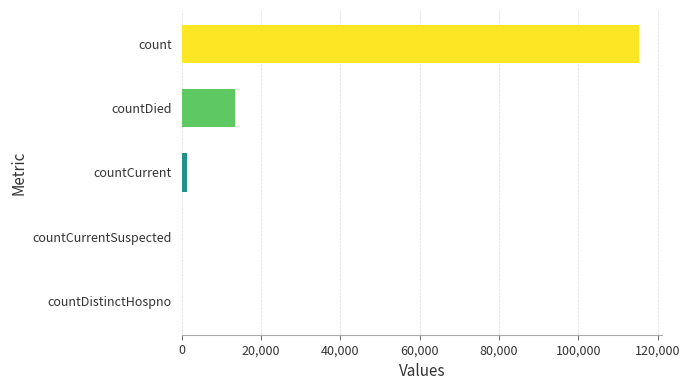

How many series are shown in this chart?

1